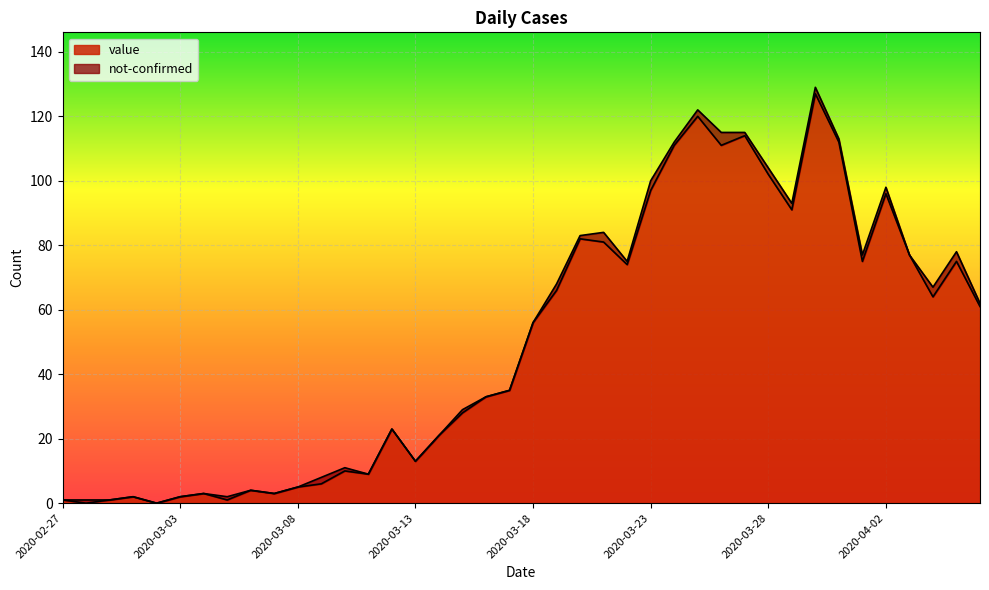

What position from the left is 2020-03-21?

24